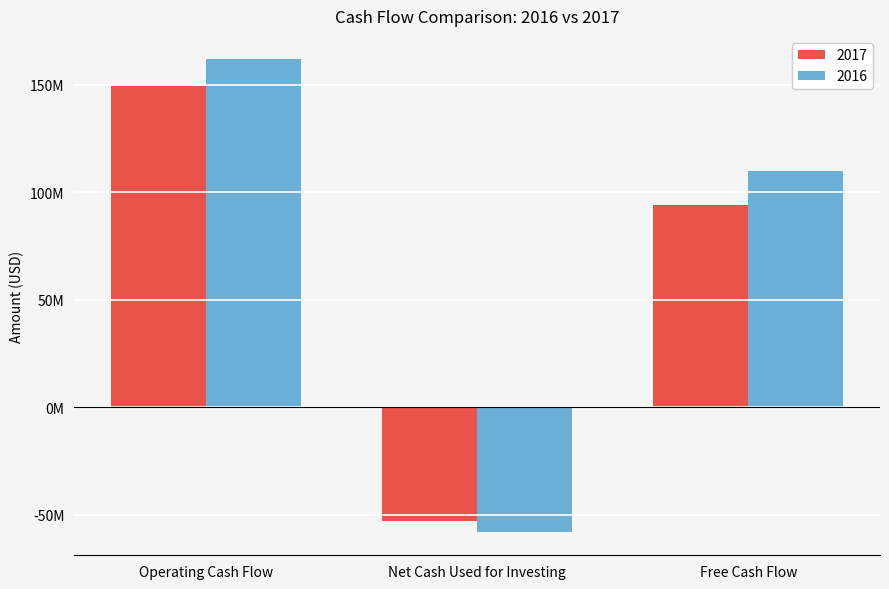

At Free Cash Flow, list the series in order from smallest to largest.

2017, 2016